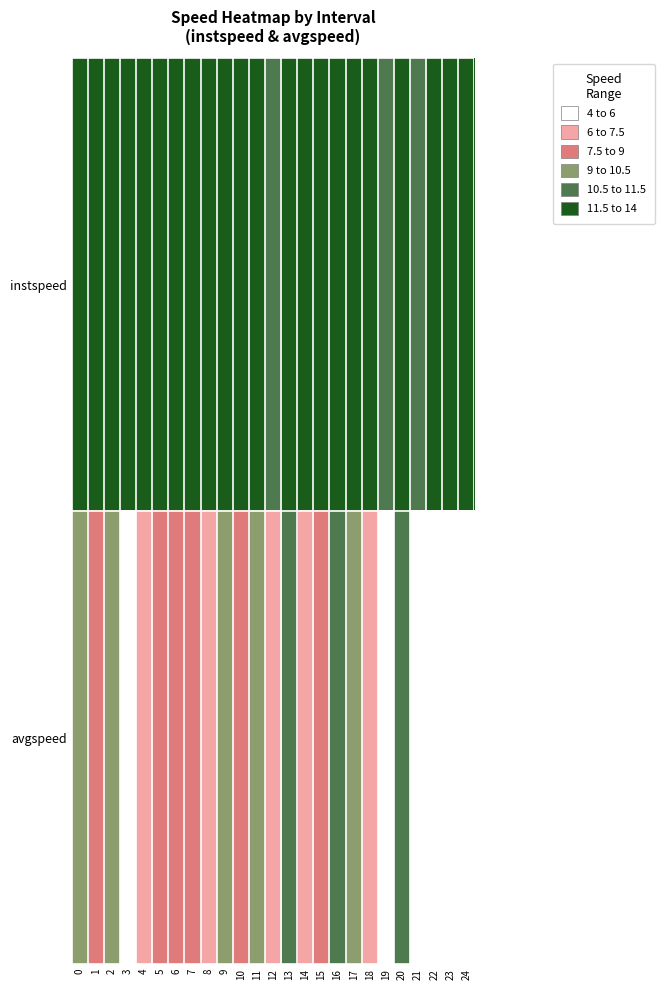

Reading right to left, extract all data points from this chart.

instspeed: 24=13.4	23=12.4	22=12.8	21=11.1	20=13.1	19=10.9	18=12.1	17=12.6	16=11.9	15=12.2	14=12.9	13=12.7	12=11.0	11=12.1	10=12.3	9=12.0	8=12.1	7=12.1	6=12.1	5=12.8	4=11.5	3=12.0	2=12.5	1=12.3	0=13.3
avgspeed: 24=5.0	23=4.8	22=4.3	21=5.2	20=11.3	19=5.0	18=7.3	17=9.3	16=11.2	15=8.2	14=6.9	13=11.0	12=7.1	11=9.5	10=7.7	9=9.6	8=6.3	7=8.2	6=8.7	5=8.4	4=6.8	3=4.5	2=10.1	1=7.9	0=10.3